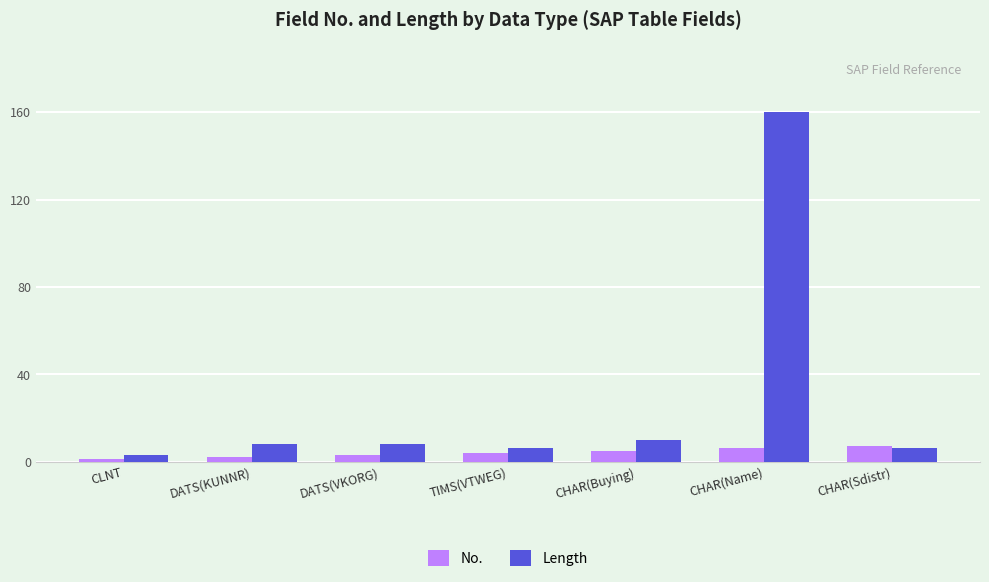

What position from the left is TIMS(VTWEG)?

4